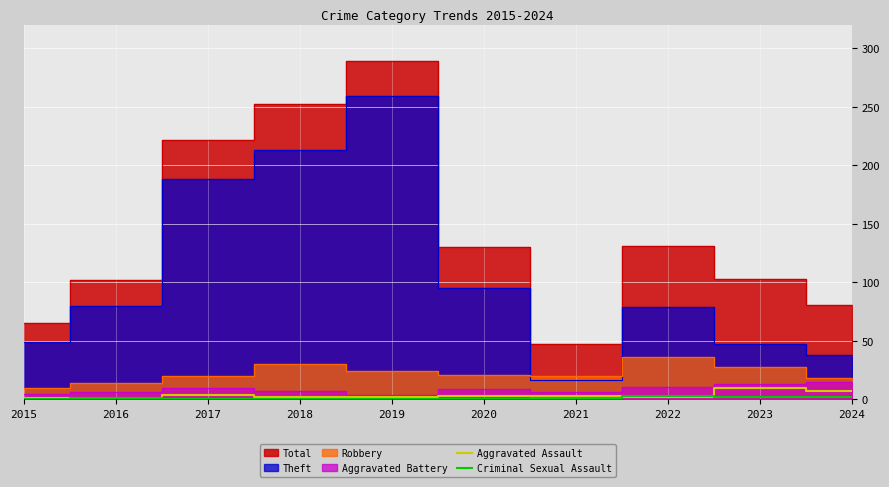

How many values in the Criminal Sexual Assault series are below 1?

5